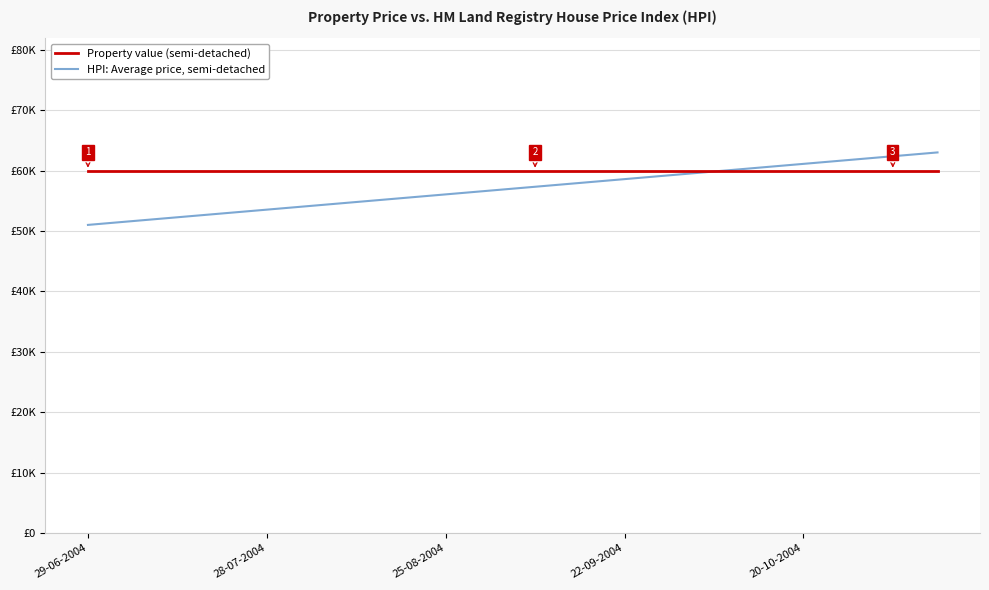

True or false: HPI: Average price, semi-detached has more than 1 interior local peaks.

False